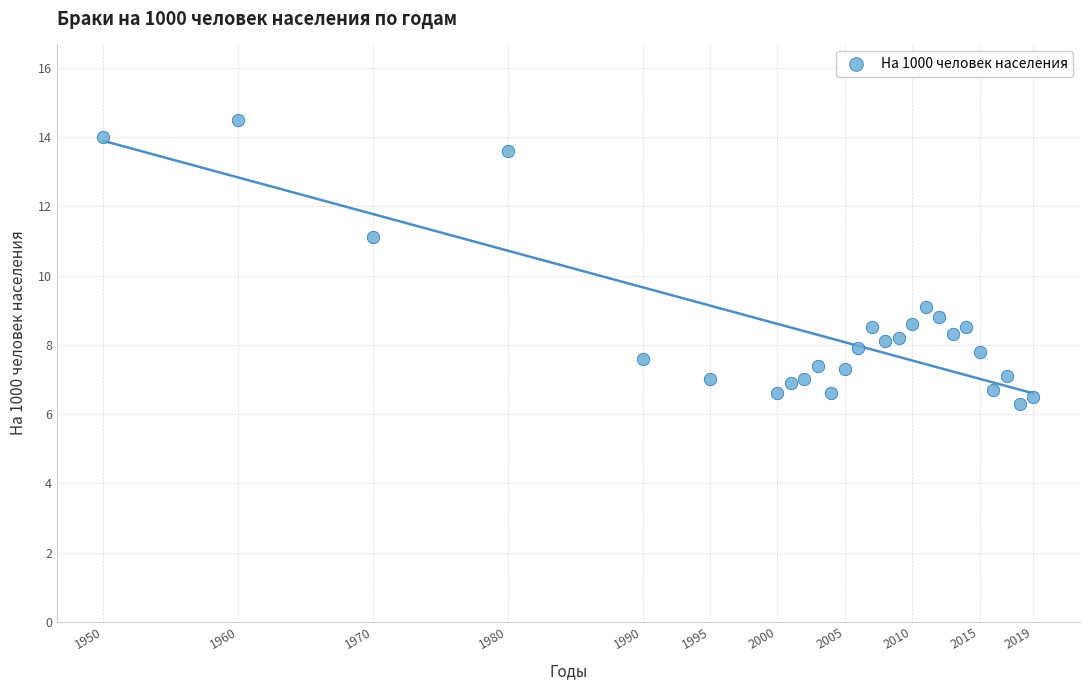

What is the range of Y values (max minus min)?

8.2